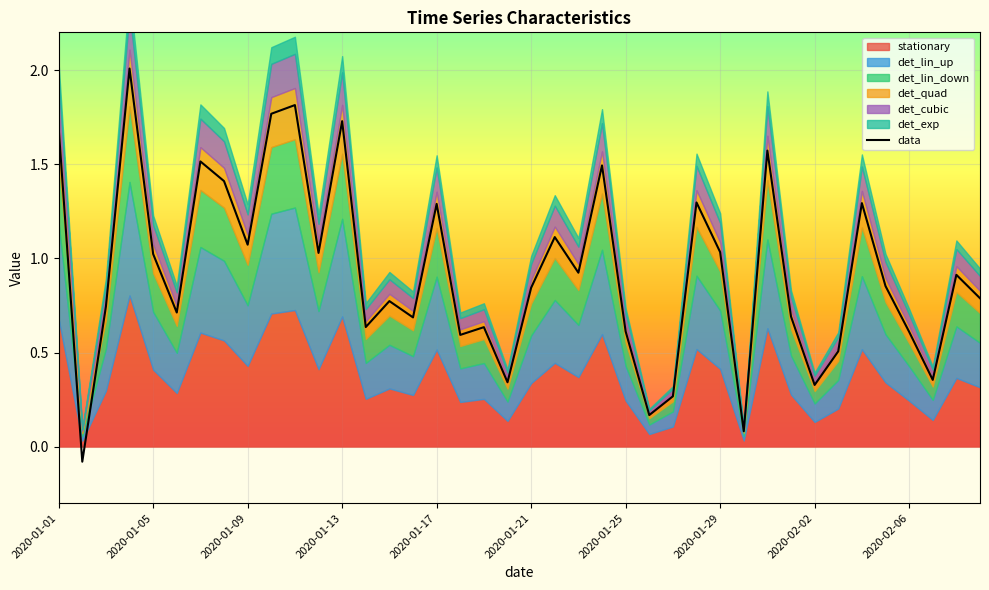

Reading left to right, transcribe all the data shown in this chart.

1.7	-0.1	0.7	2.0	1.0	0.7	1.5	1.4	1.1	1.8	1.8	1.0	1.7	0.6	0.8	0.7	1.3	0.6	0.6	0.3	0.8	1.1	0.9	1.5	0.6	0.2	0.3	1.3	1.0	0.1	1.6	0.7	0.3	0.5	1.3	0.9	0.6	0.4	0.9	0.8